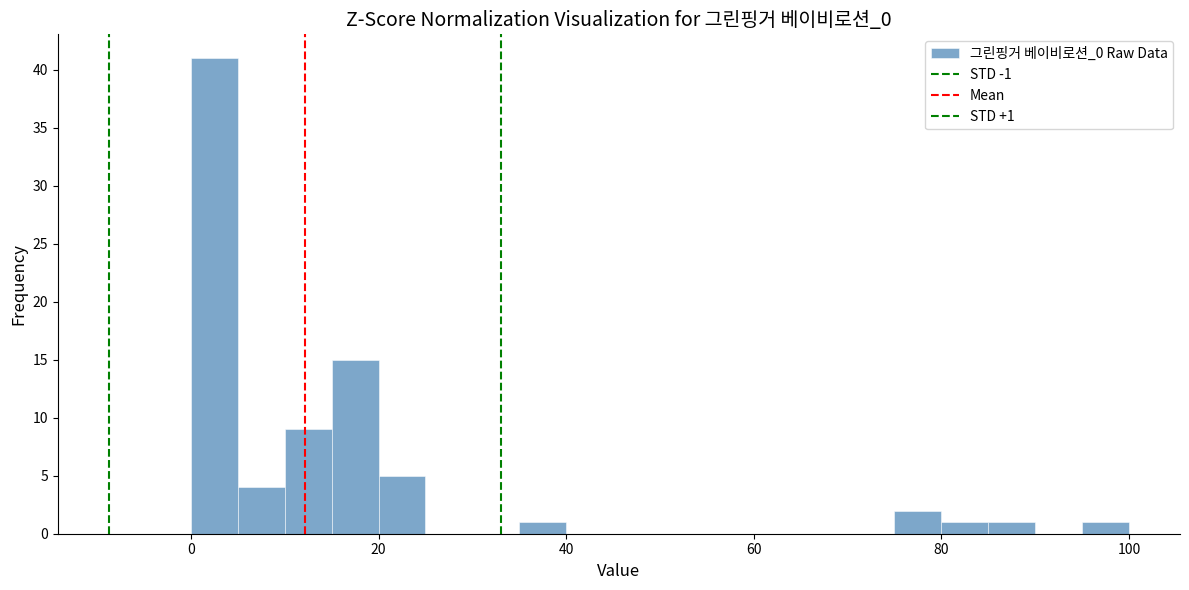

Around what value on the x-axis is the tallest bar? Give the approximate position of its centre, as read against the axis.

2